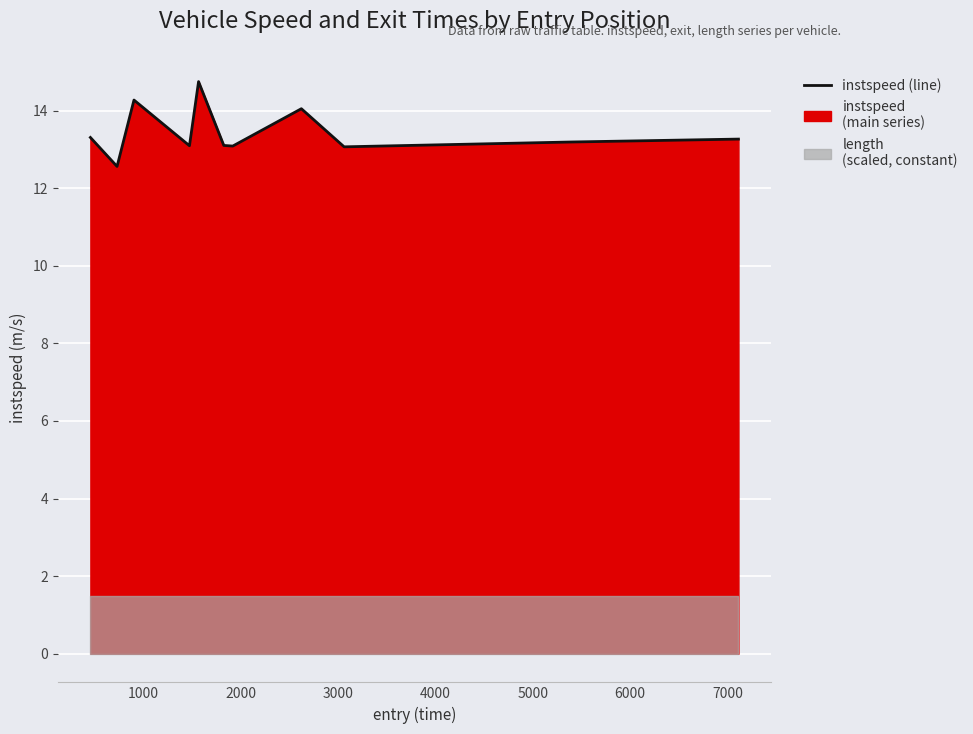

The value at 10 is 21.1. True or false?

False